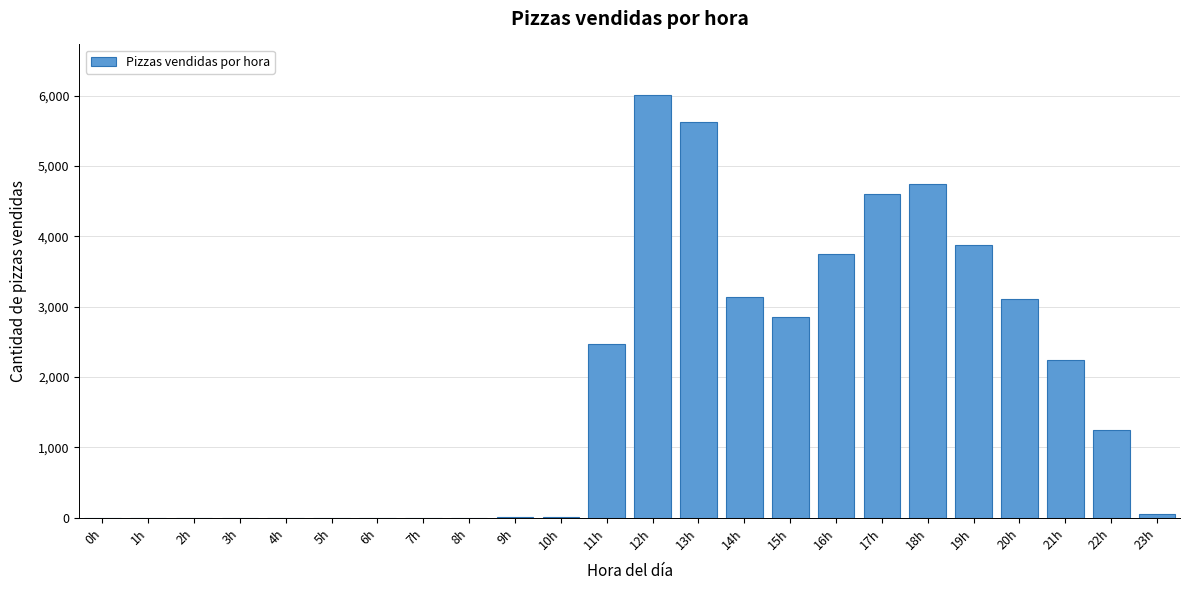

What is the maximum value shown in the chart?

6009